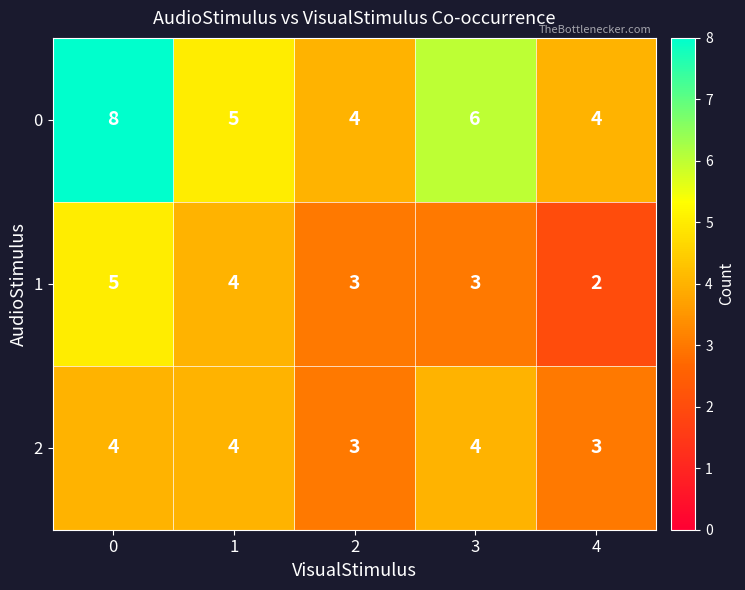

What is the total value across all series at 1?

13